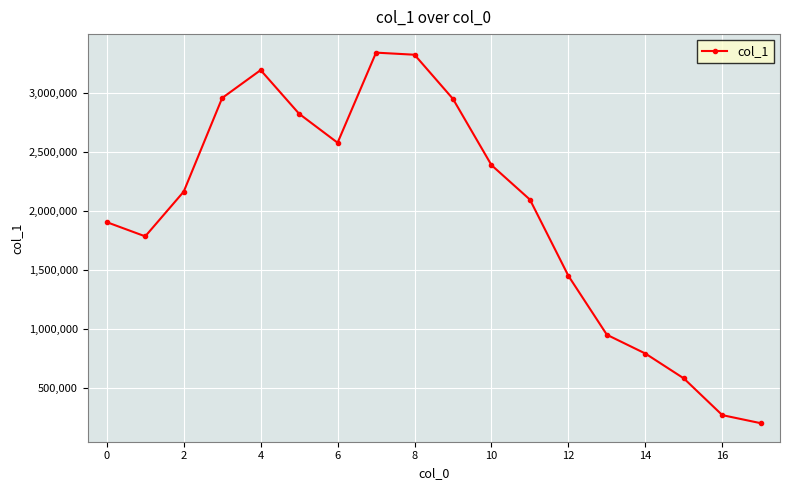

What is the value of the 4th point from the left?

2955240